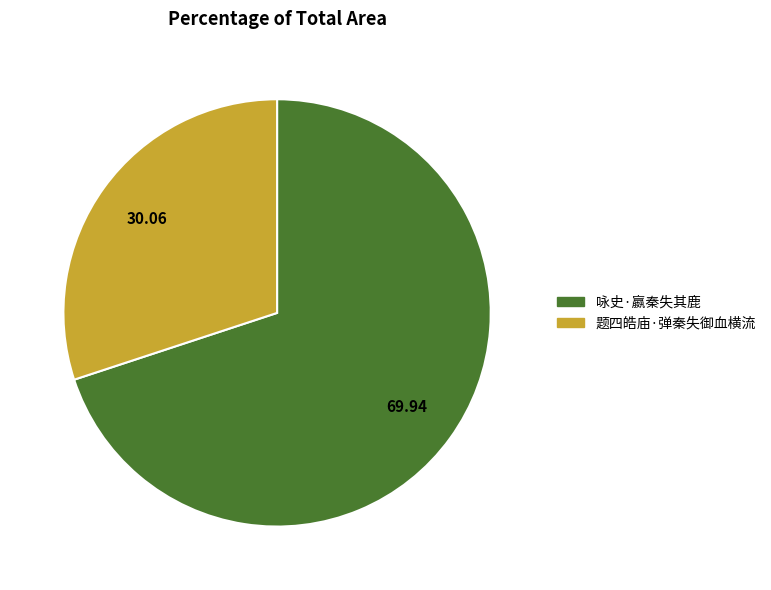

Is the sum of 题四皓庙·弹秦失御血横流 and 咏史·嬴秦失其鹿 greater than half?

Yes